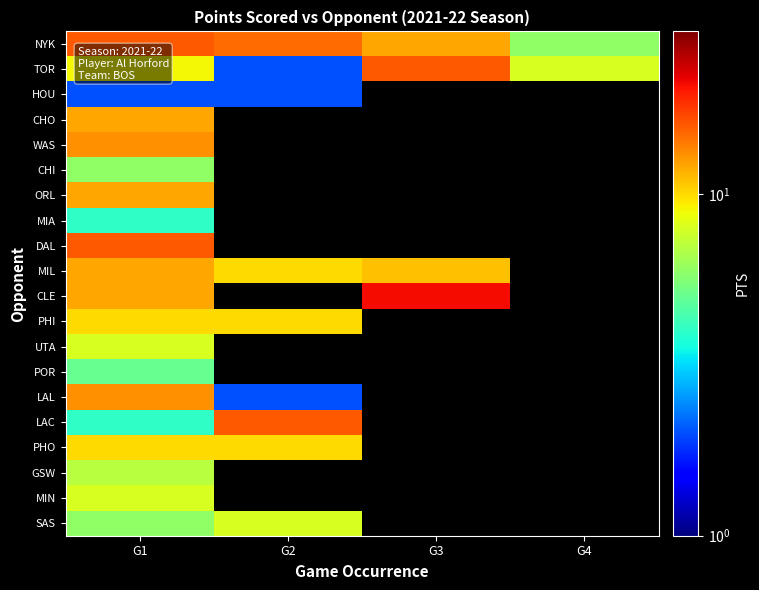

Is it true that CHI equals 3.2 at G1?

False